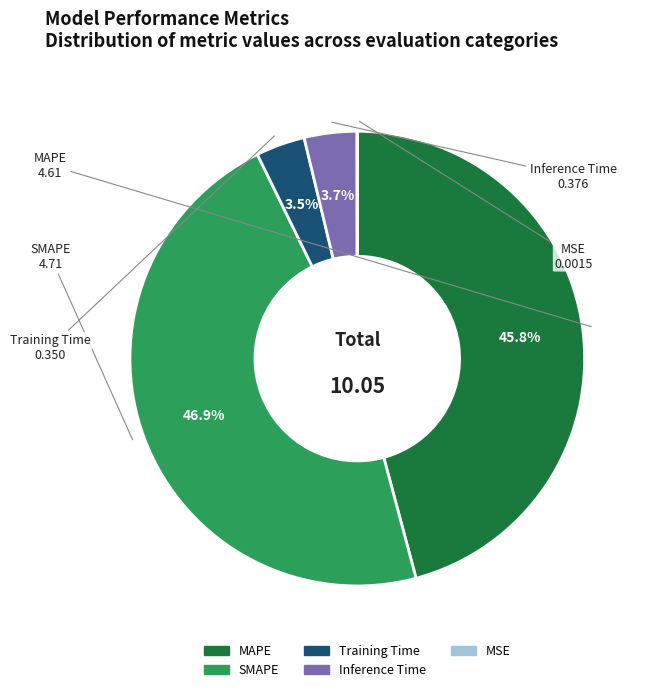

Which slice is the largest?

SMAPE